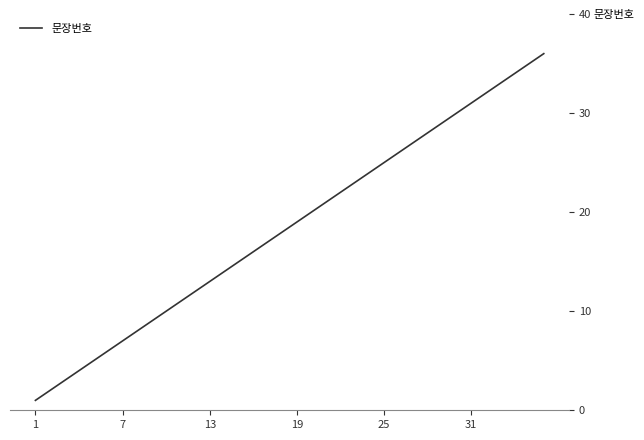

Reading right to left, list all the values displayed in this chart.

36	35	34	33	32	31	30	29	28	27	26	25	24	23	22	21	20	19	18	17	16	15	14	13	12	11	10	9	8	7	6	5	4	3	2	1